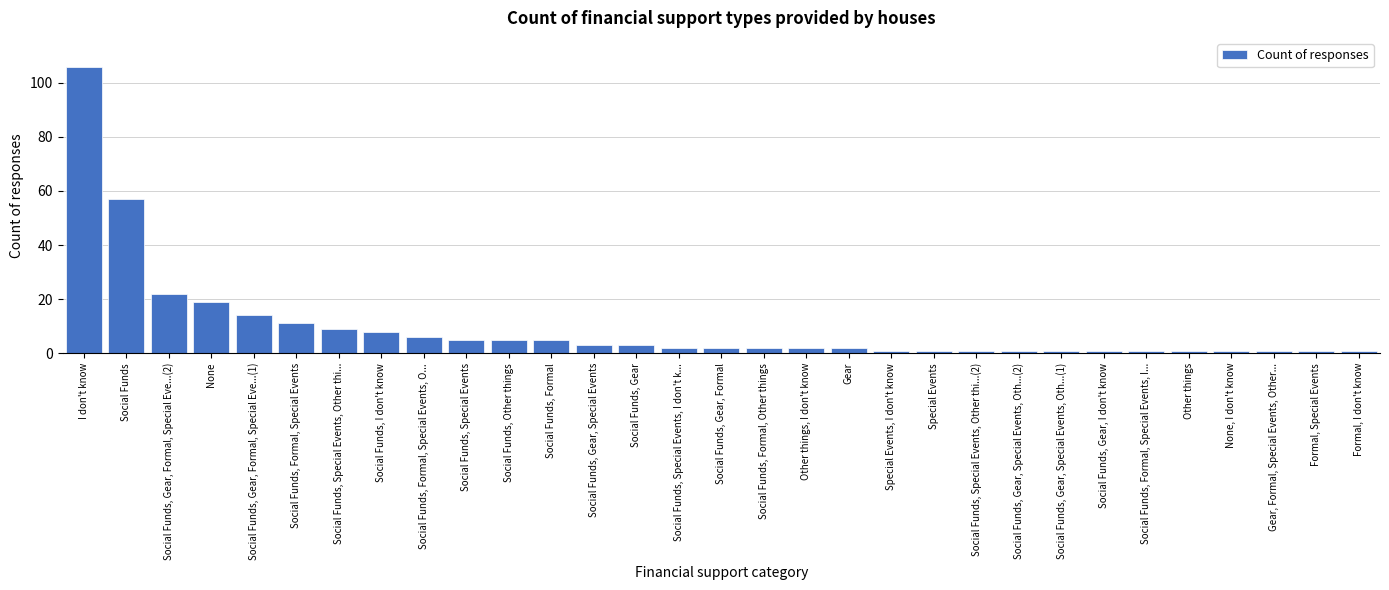

Which has a higher value, Social Funds, I don't know or Social Funds, Gear, Special Events?

Social Funds, I don't know